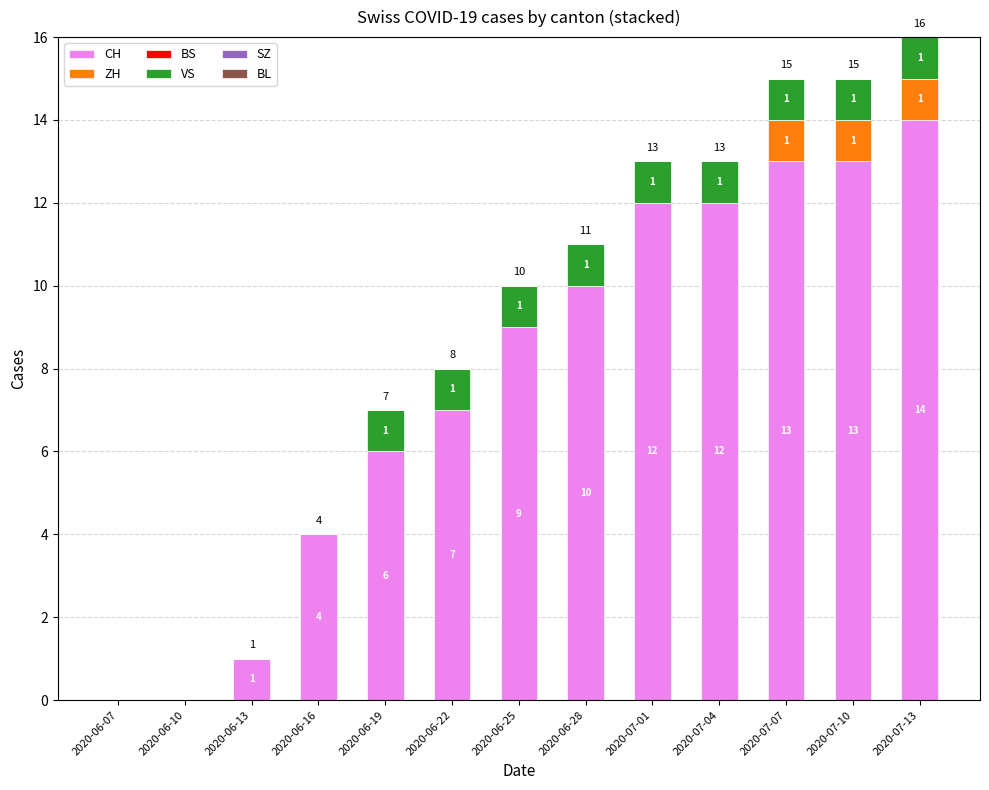

What is the average value of the CH series?

8